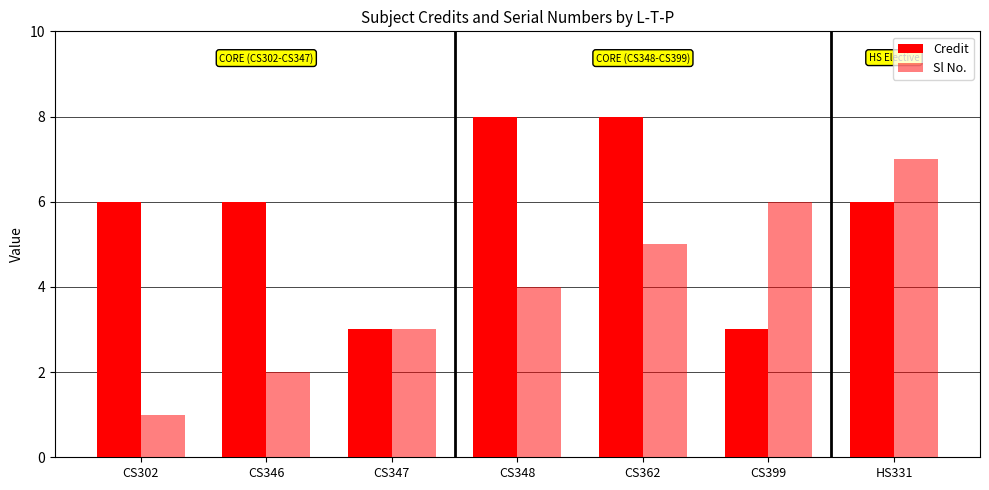

What is the difference between the highest and lowest values at CS399?

3